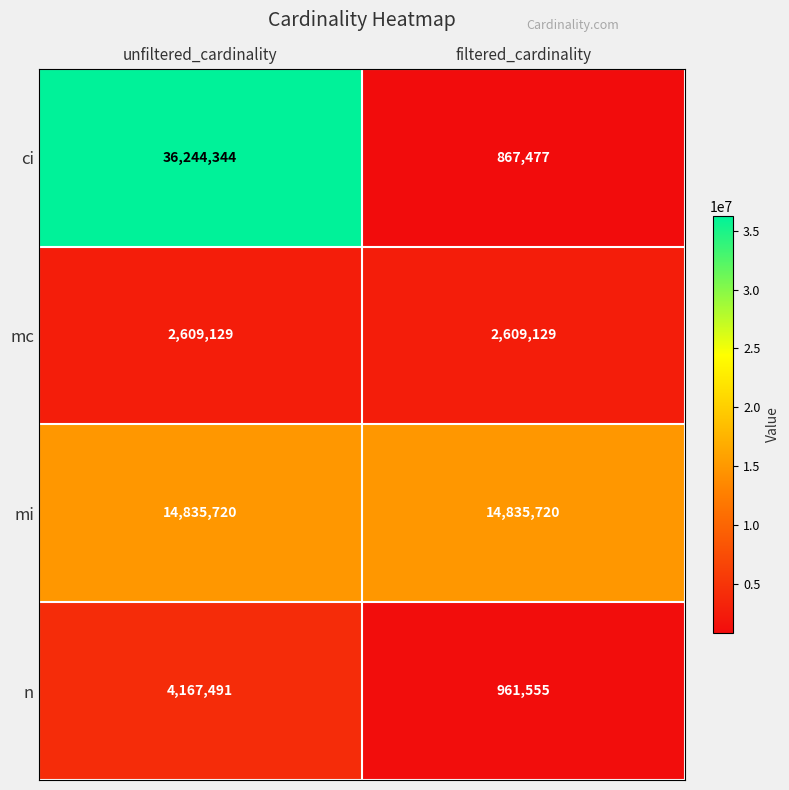

Is it true that mi equals 14835720 at unfiltered_cardinality?

True